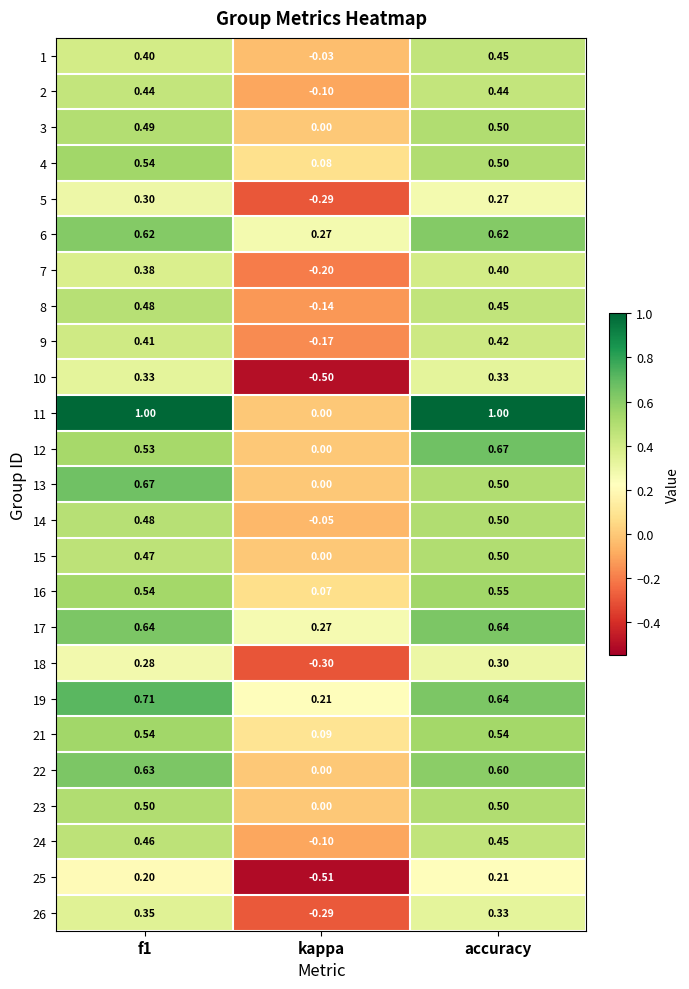

Is the value of 16 at accuracy greater than the value of 4 at kappa?

Yes